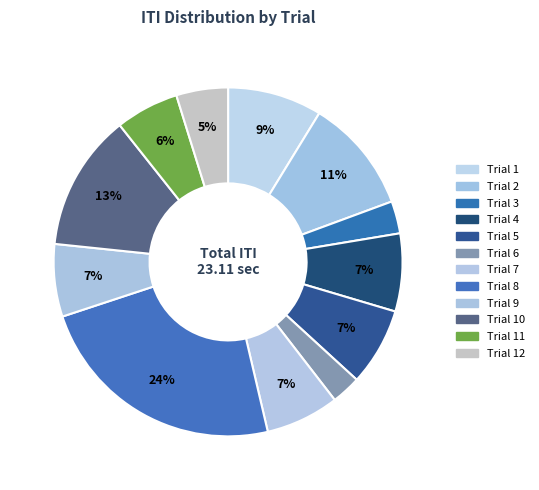

How many slices are in this pie chart?

12